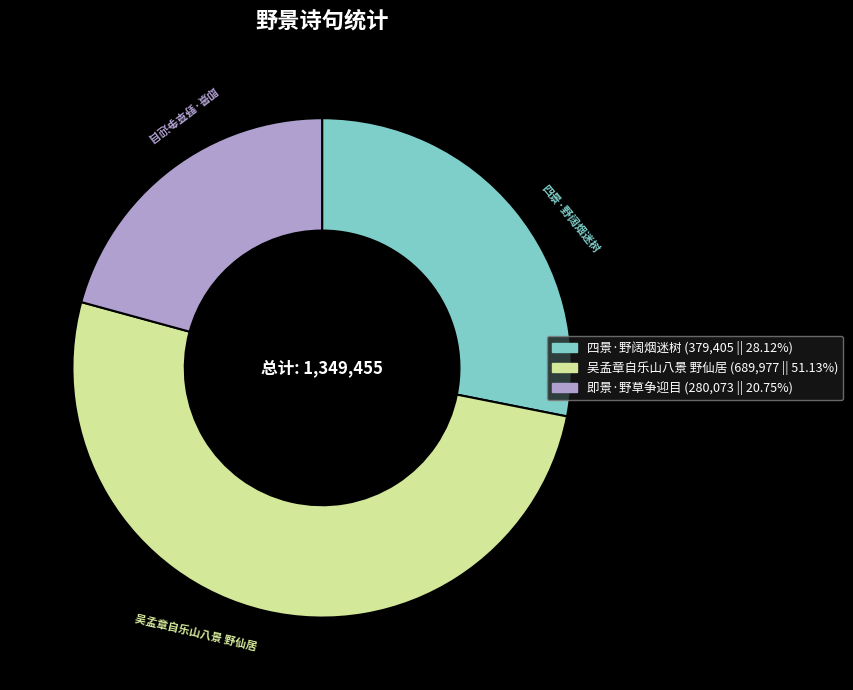

Combined, do 即景·野草争迎目 and 吴孟章自乐山八景 野仙居 account for over 50%?

Yes